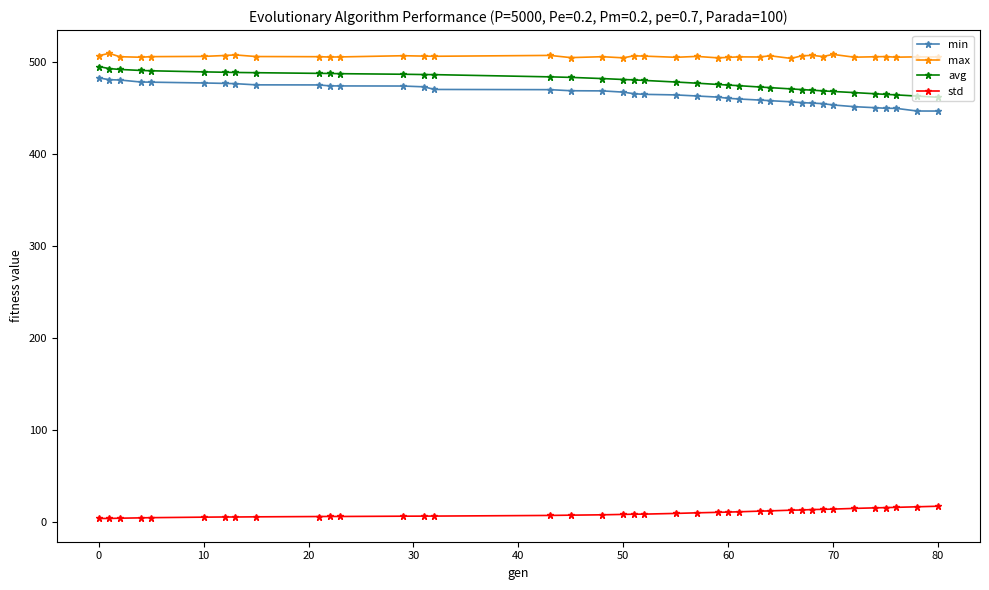

How many series are shown in this chart?

4